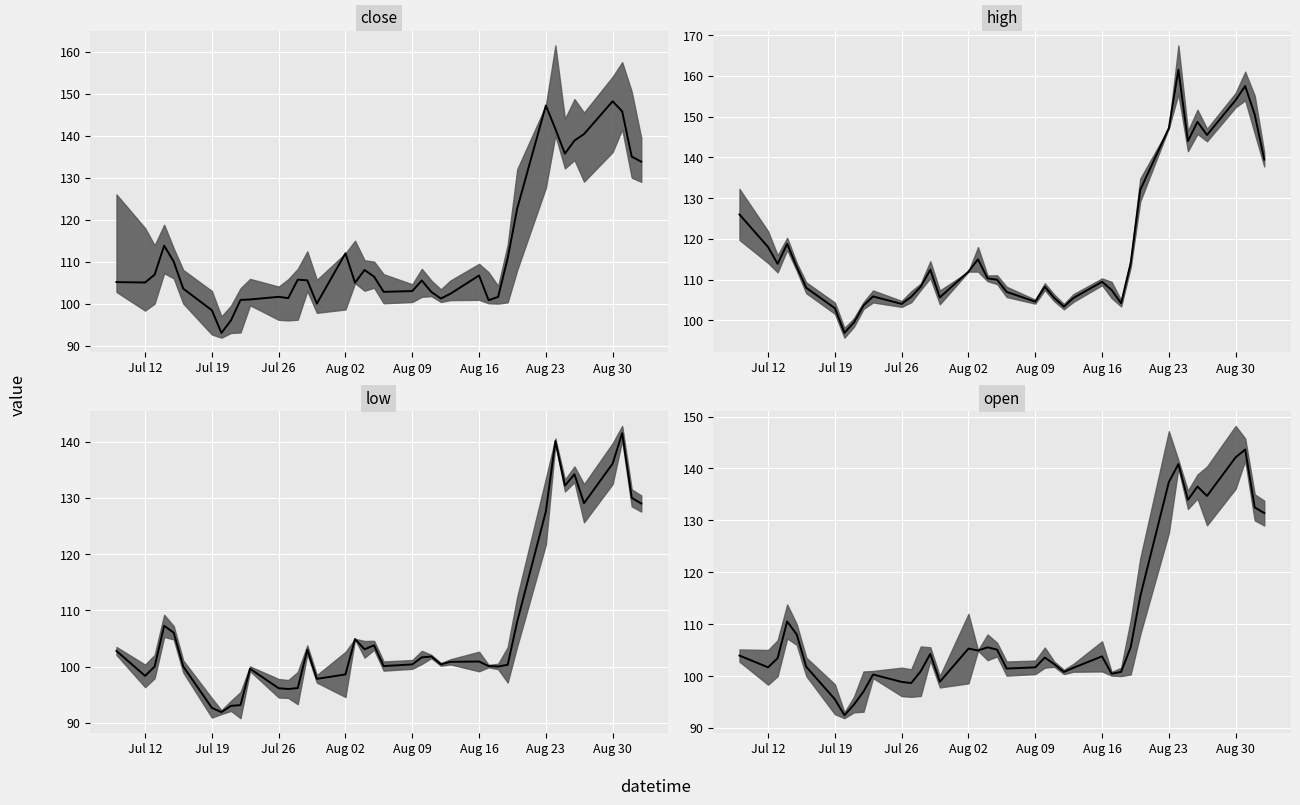

How many lines are shown in the chart?

4